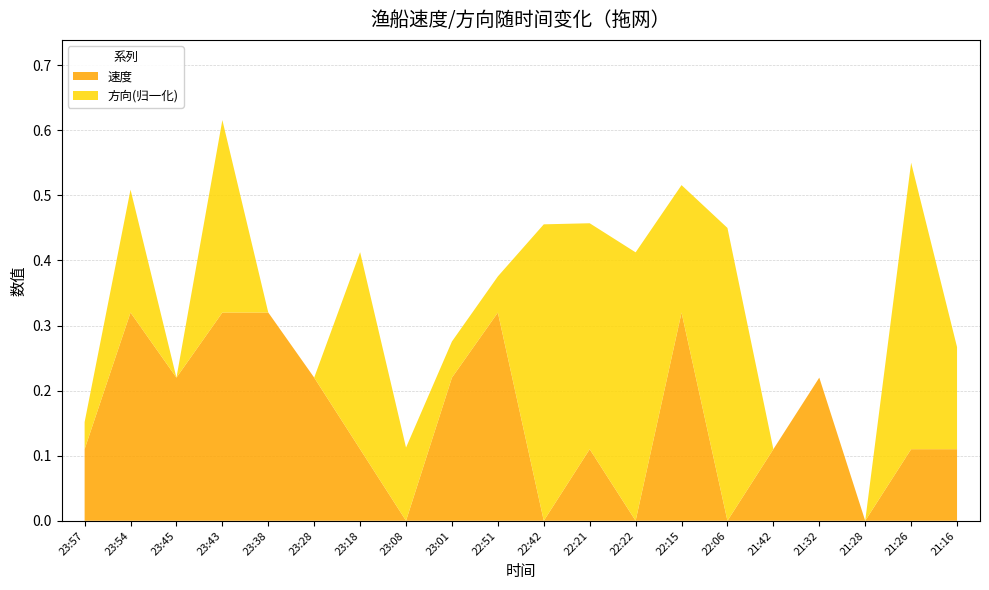

True or false: 速度 has a value of 0.0 at 22:06.

True